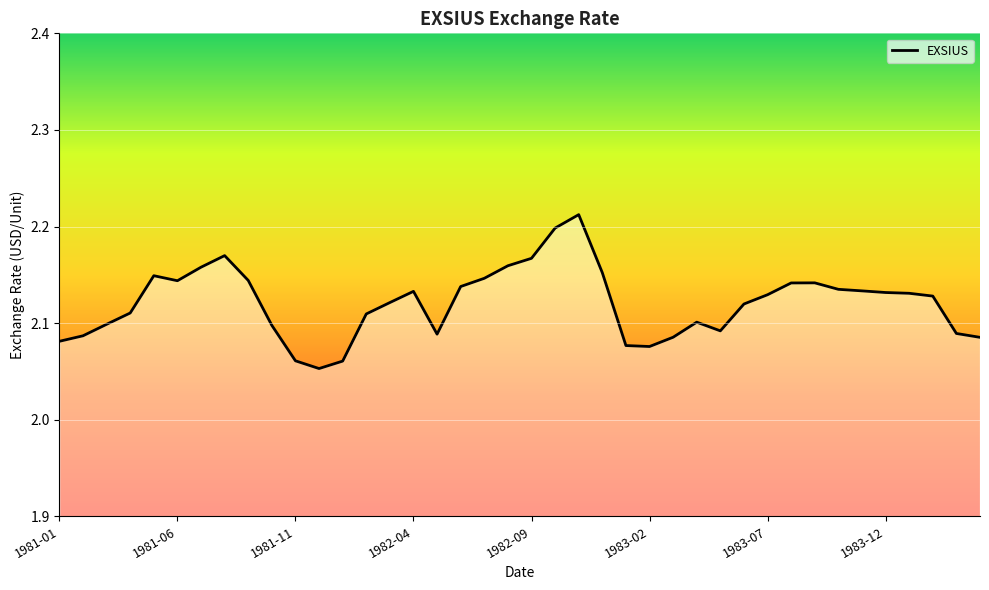

What is the minimum value shown in the chart?

2.1